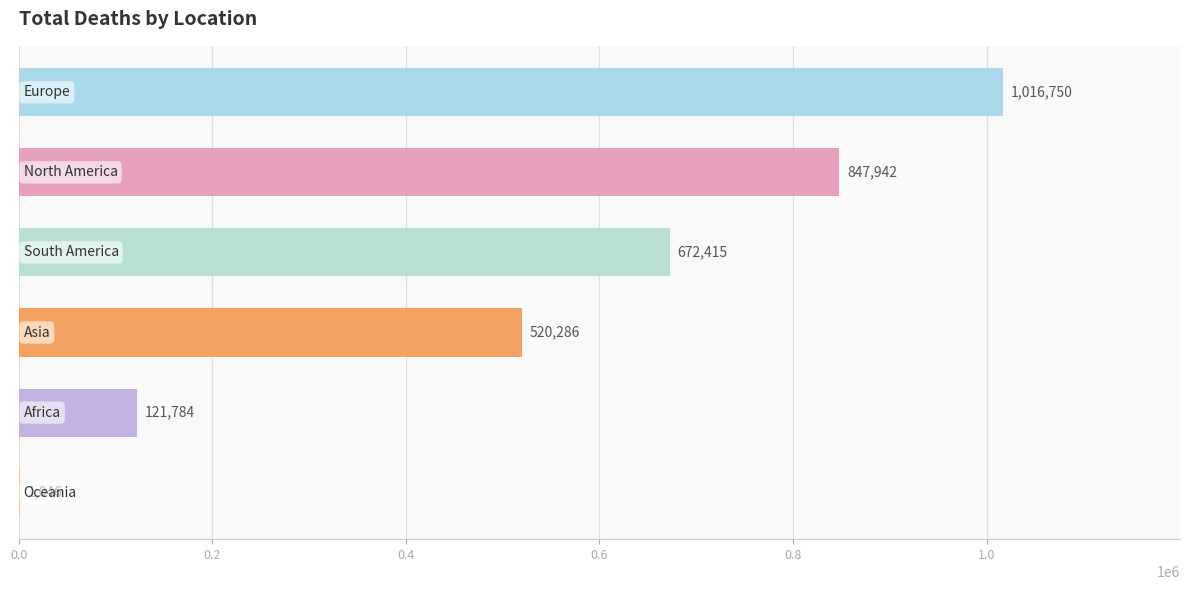

What is the sum of all values?

3180223